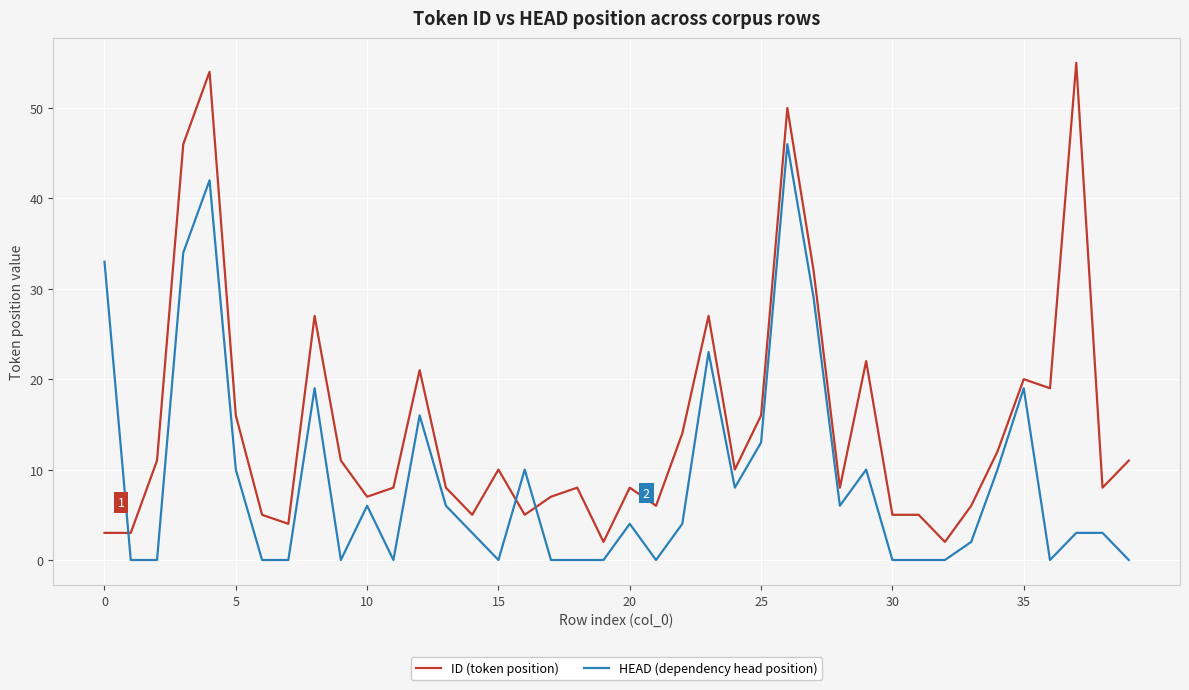

What is the maximum value shown in the chart?

55